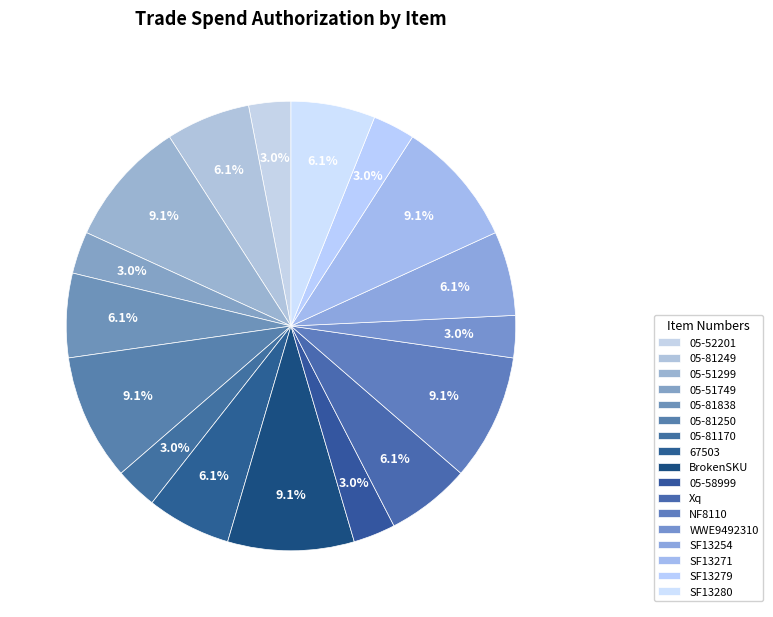

Is there a majority slice in this chart?

No